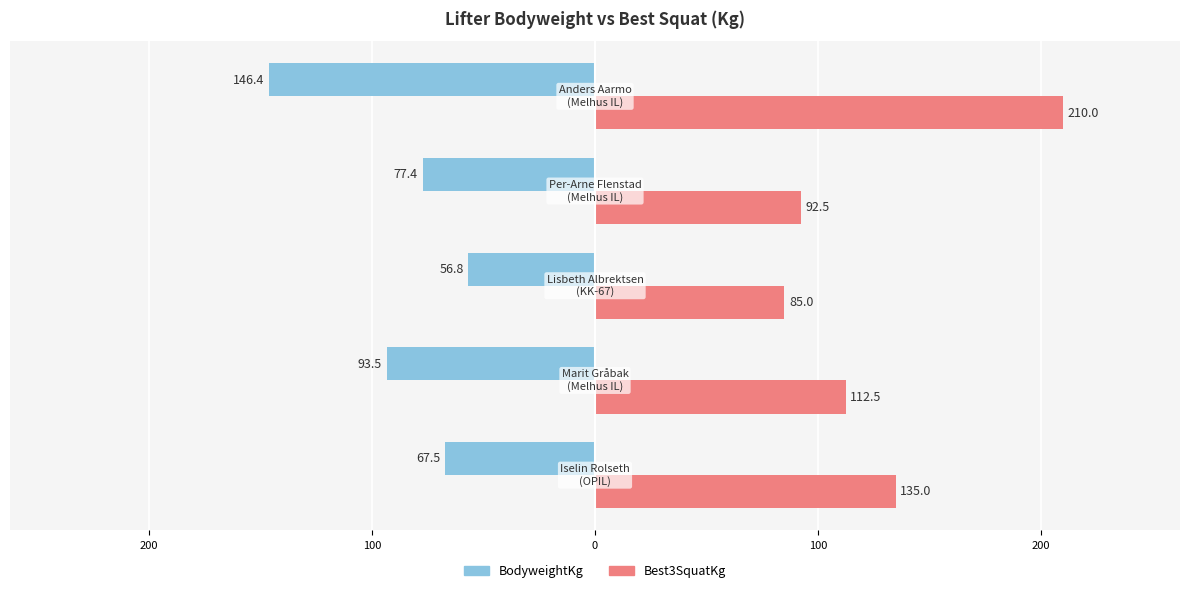

What are all the series names shown in the legend?

BodyweightKg, Best3SquatKg